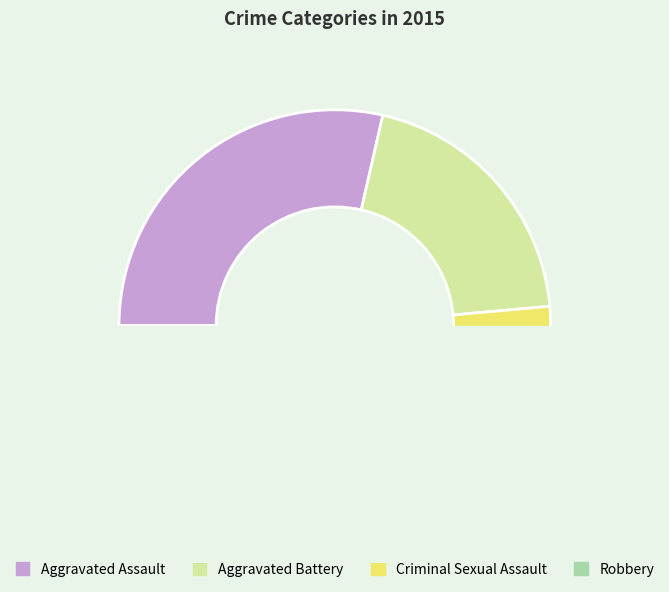

The Aggravated Battery slice represents 27% of the pie. True or false?

False